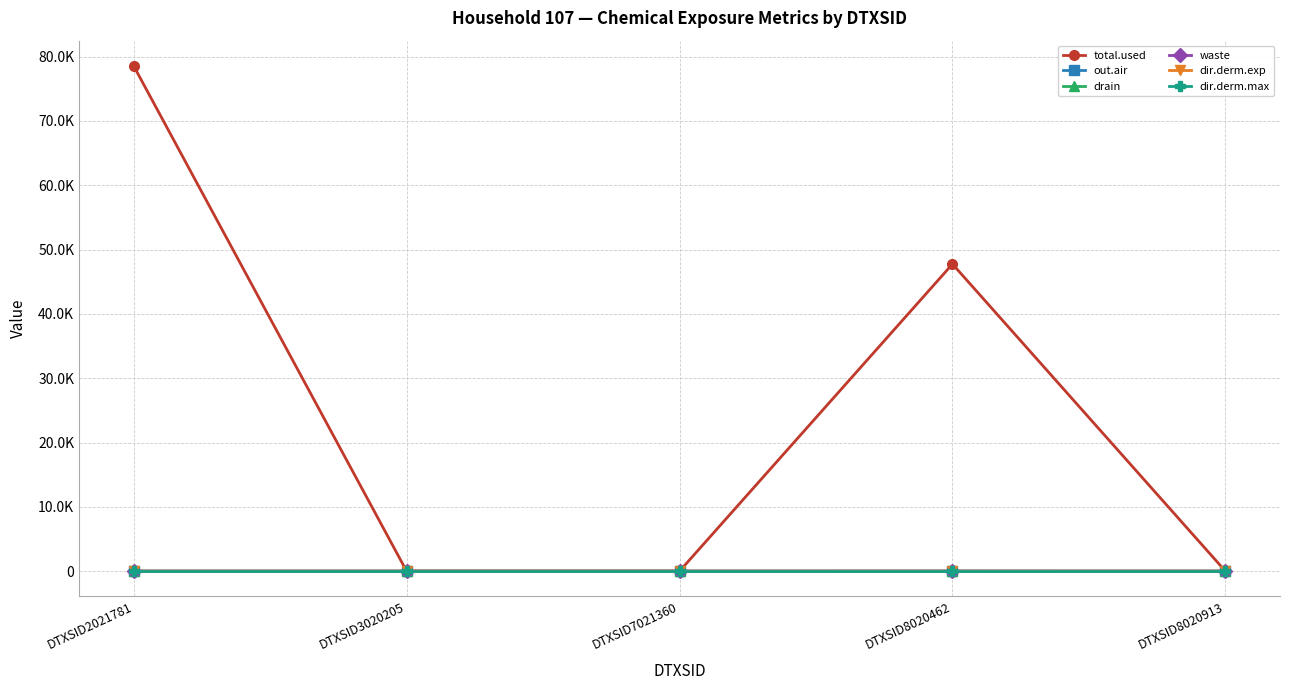

At which label does dir.derm.max reach its minimum?

DTXSID3020205